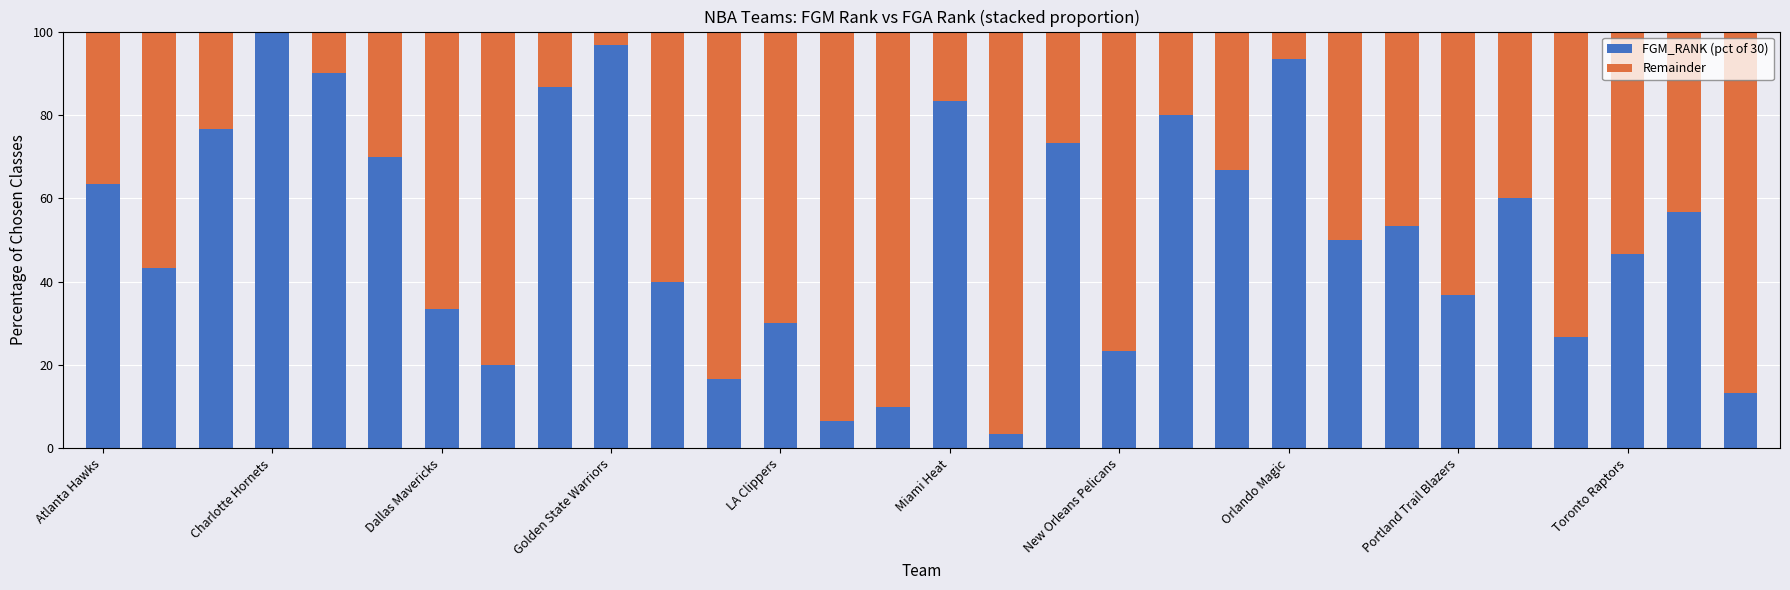

What is the sum of all FGM_RANK (pct of 30) values?

1550.0